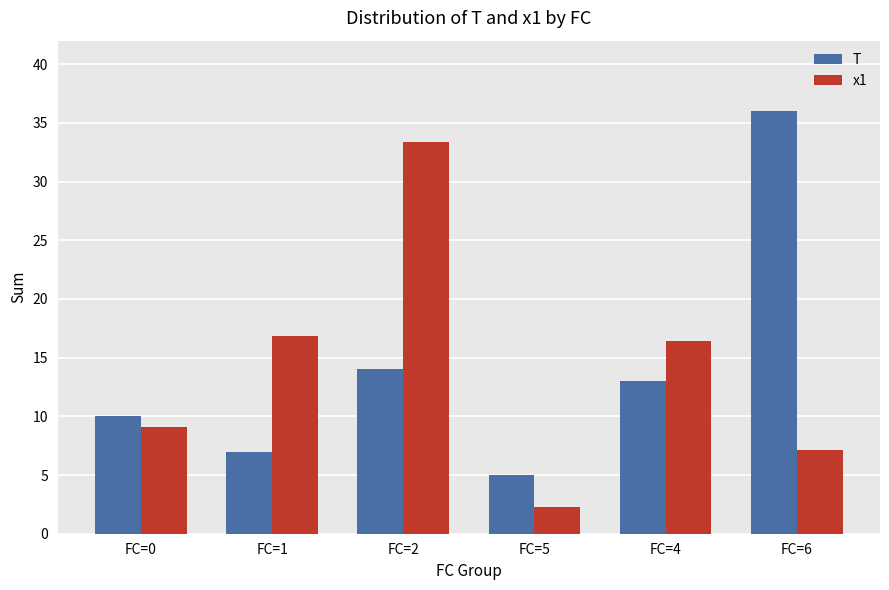

Where is x1 nearest to the value 17?

FC=1